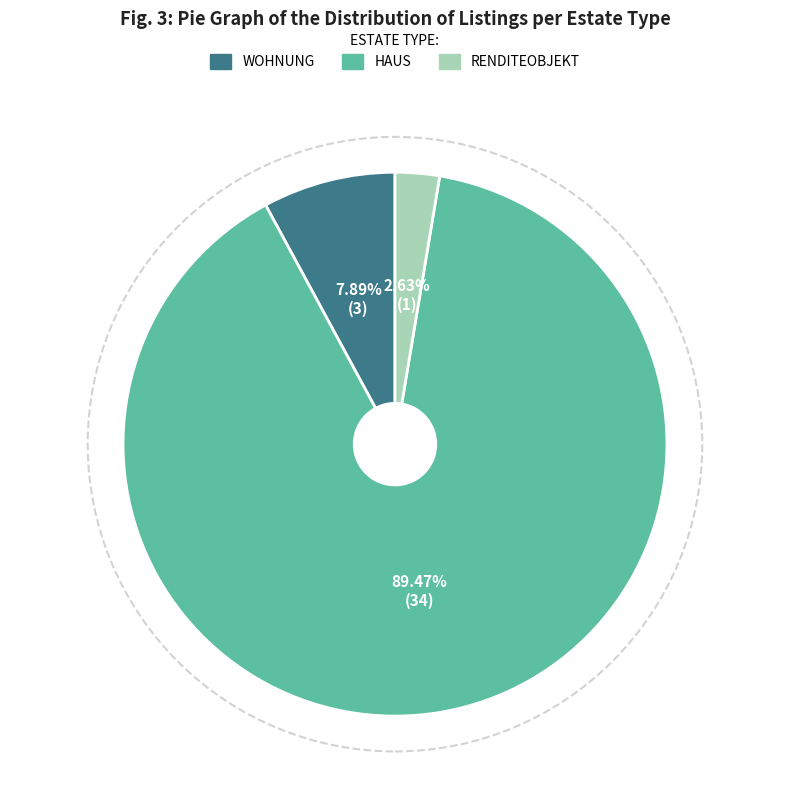

To the nearest percent, what is the average slice percentage?

33%